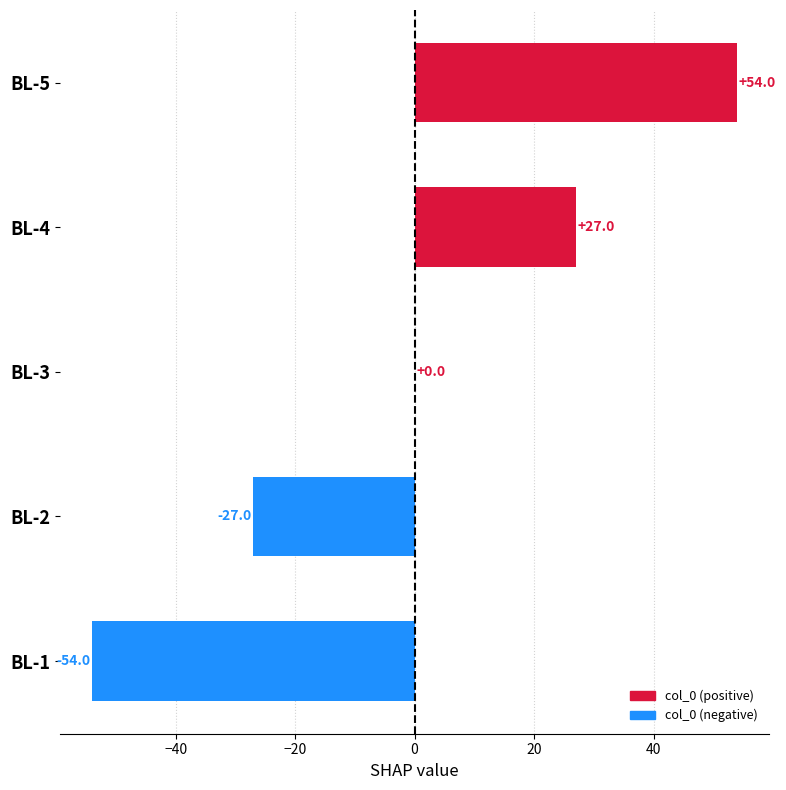

What is the change in value from BL-3 to BL-4?

+27